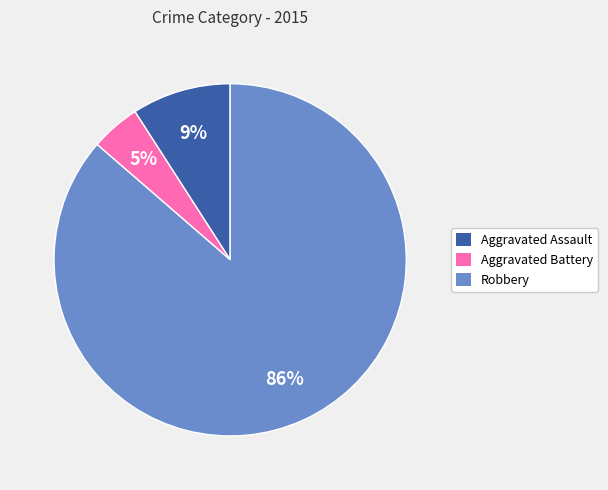

Combined, do Aggravated Assault and Robbery account for over 50%?

Yes